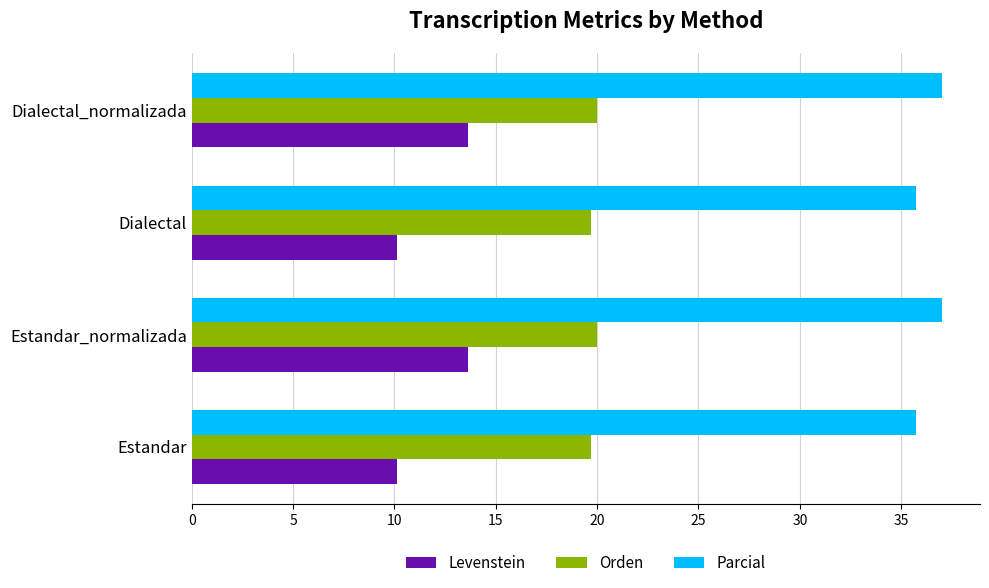

Rank the series at Estandar from highest to lowest value.

Parcial, Orden, Levenstein